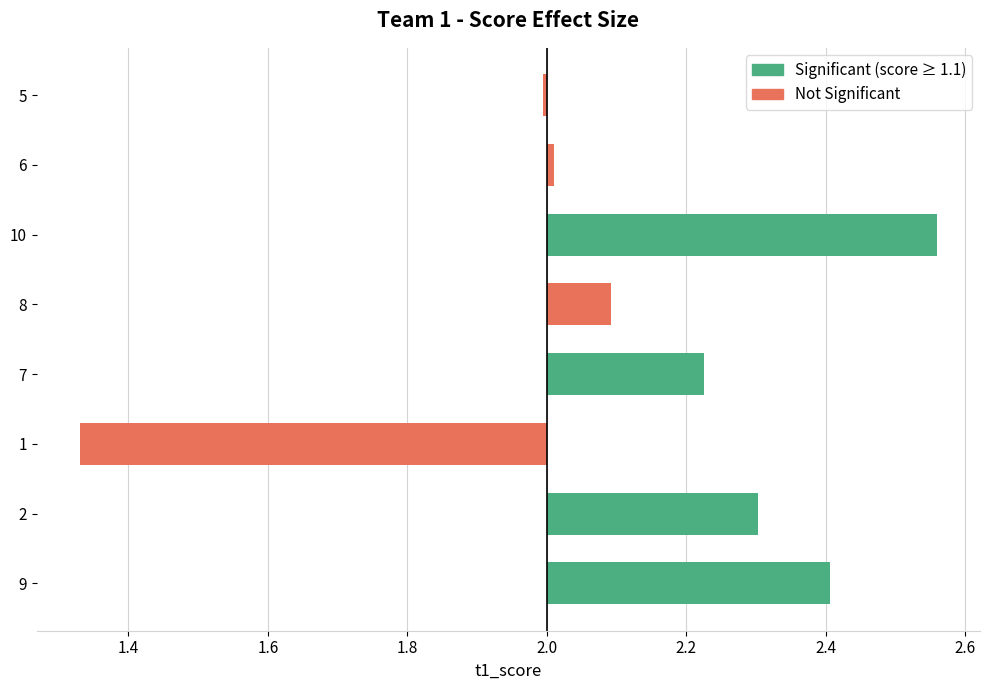

What is the difference between the second highest and second lowest values?

0.4